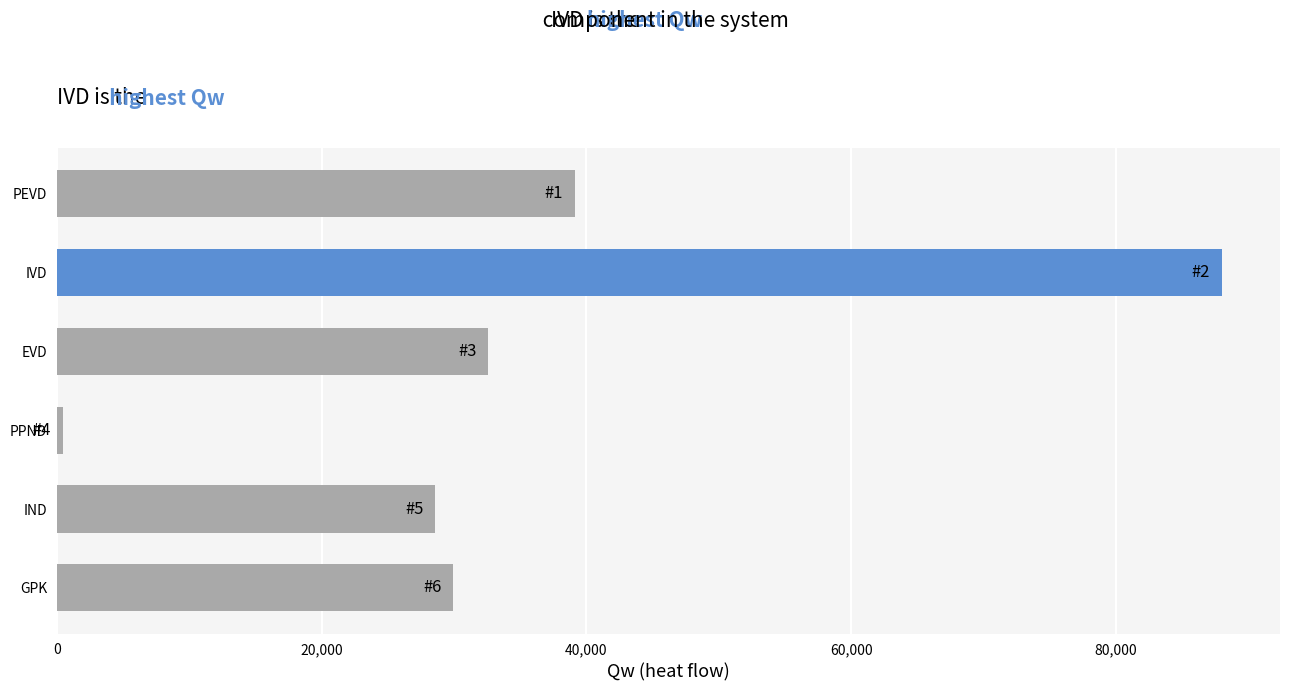

What is the value of the 6th bar from the top?

29913.3